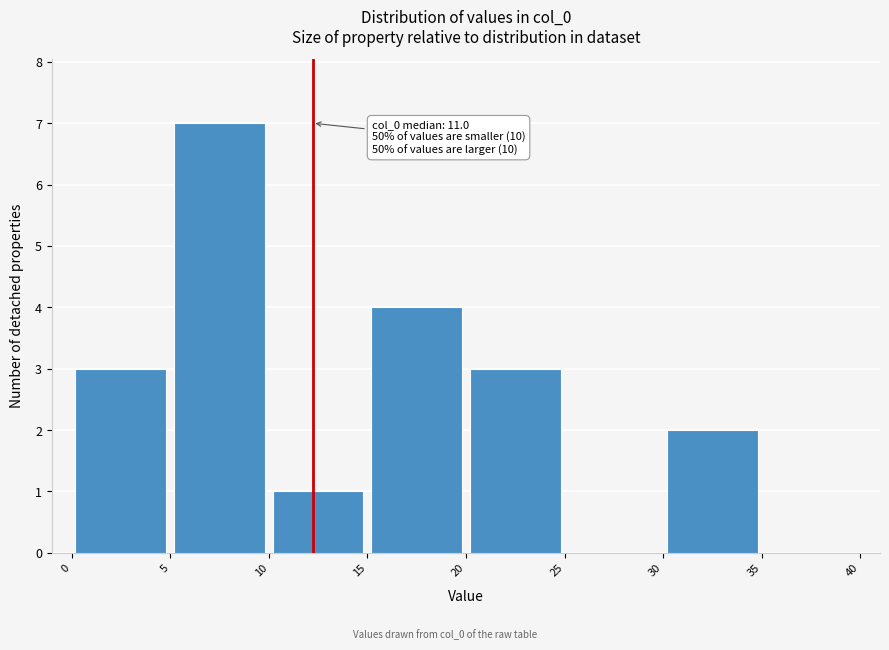

Over which range of the x-axis is the bar tallest?

5 to 10